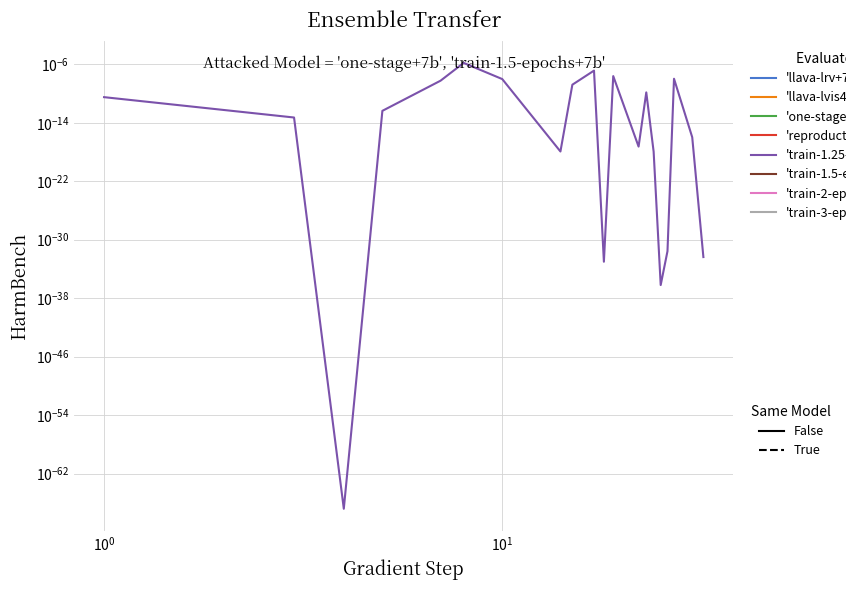

How many points are lower than both their immediate neighbors (excluding endpoints)?

5